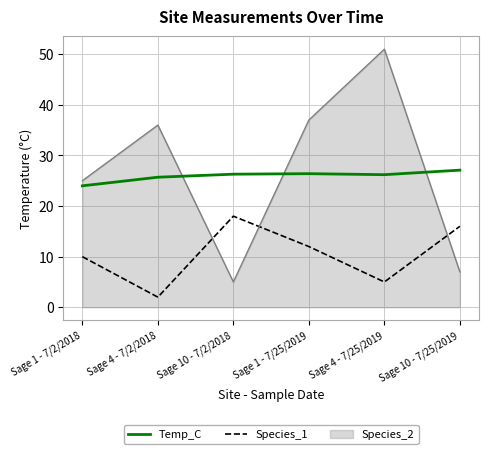

True or false: Temp_C and Species_1 intersect in this chart.

False